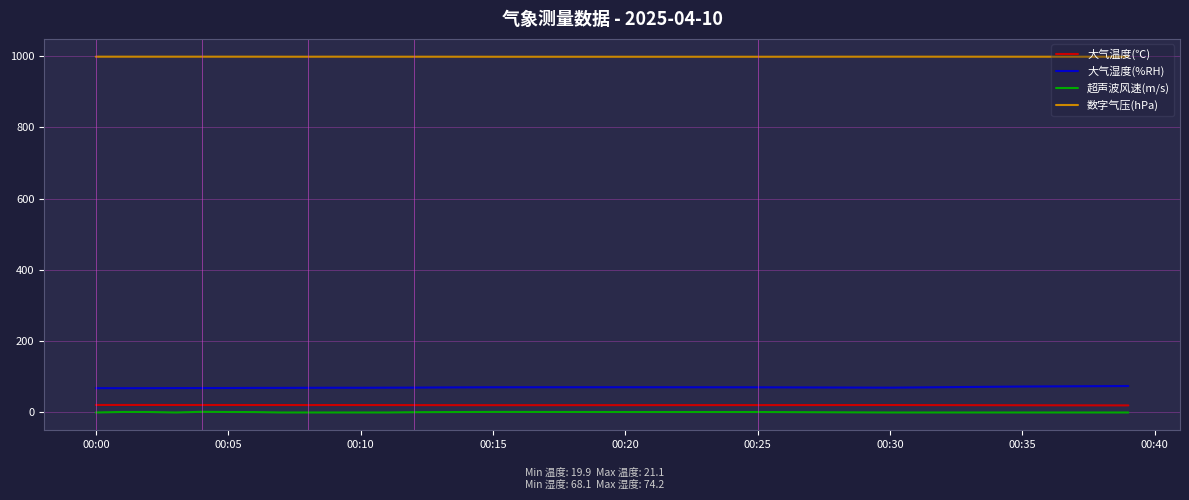

True or false: 超声波风速(m/s) and 大气湿度(%RH) intersect in this chart.

False